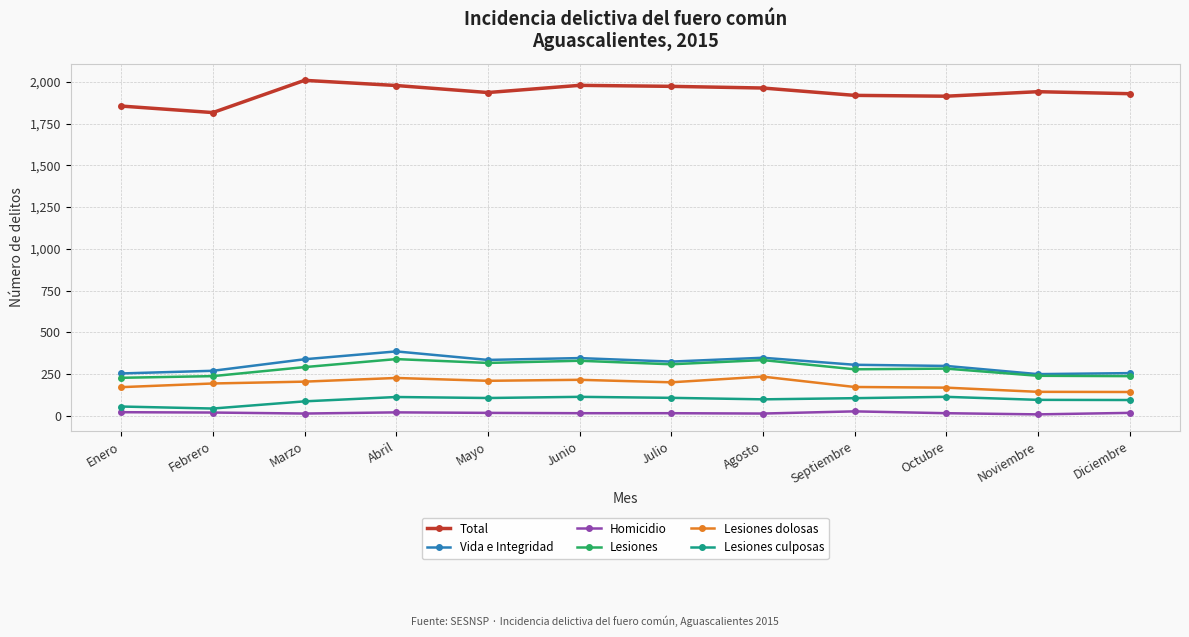

Which series has the largest total across all categories?

Total